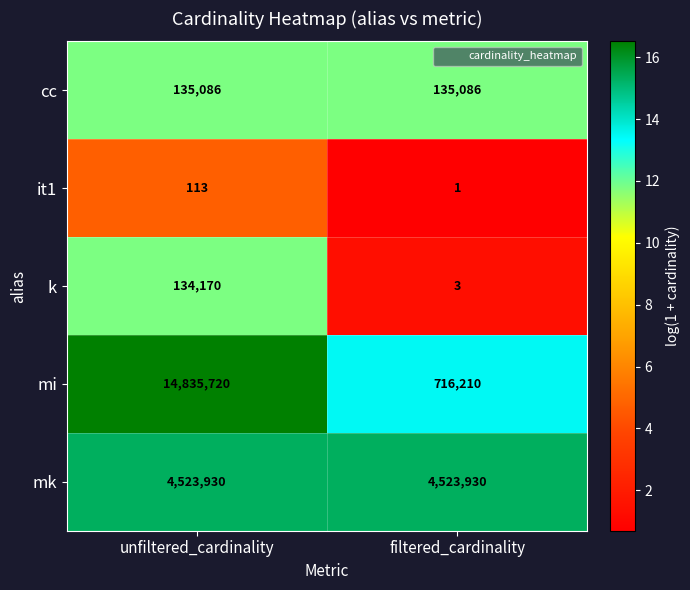

Which series has the largest total across all categories?

mi